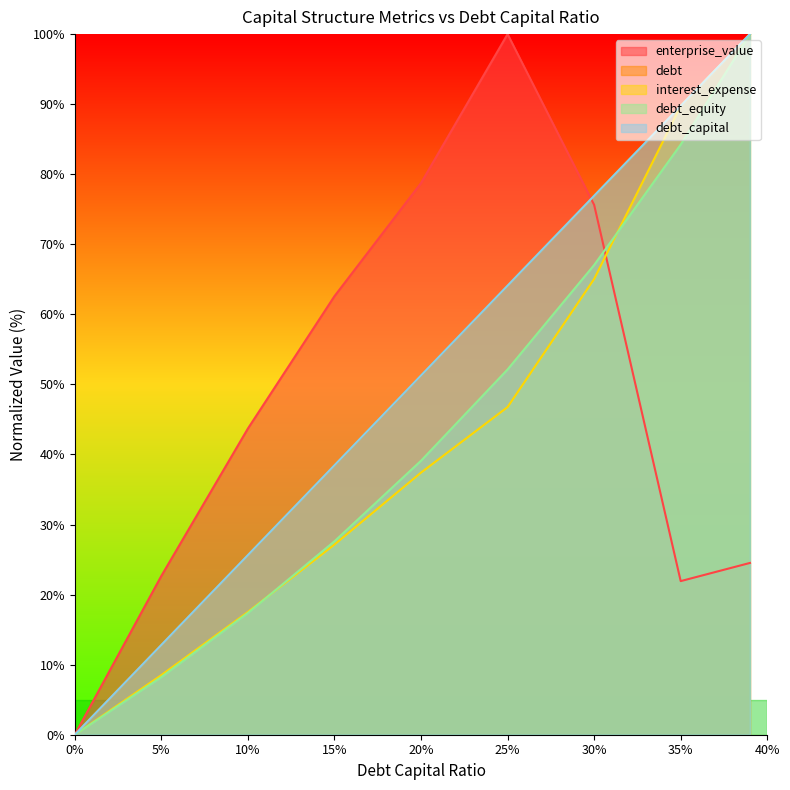

What is the average value of the debt series?

51.0